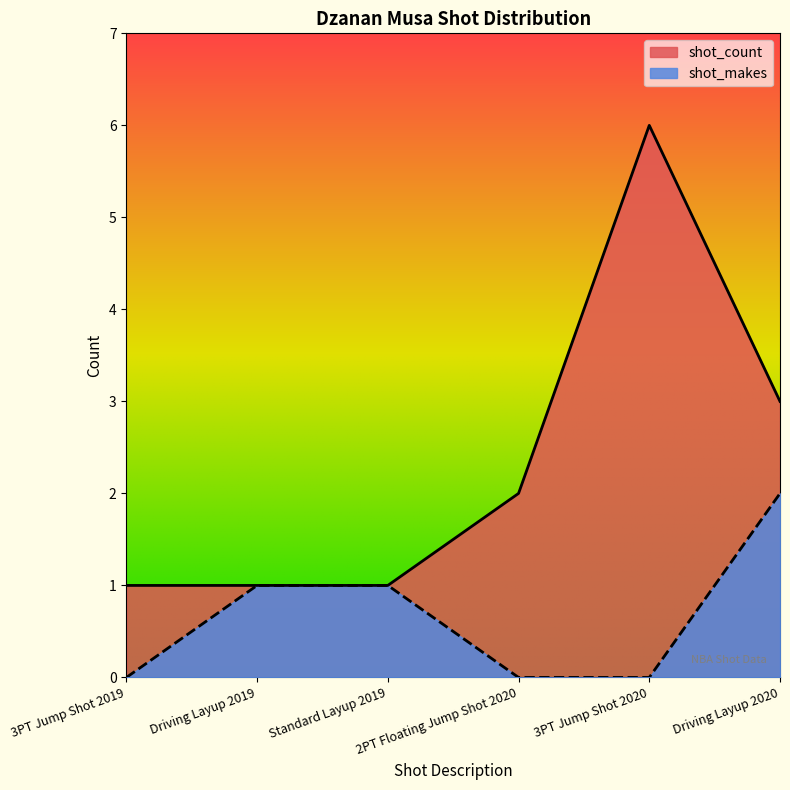

What are all the series names shown in the legend?

shot_count, shot_makes